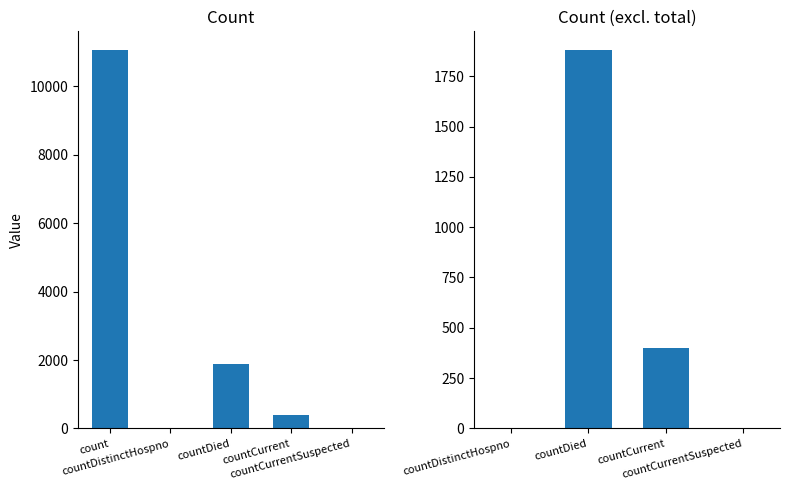

What is the sum of all values?

13338